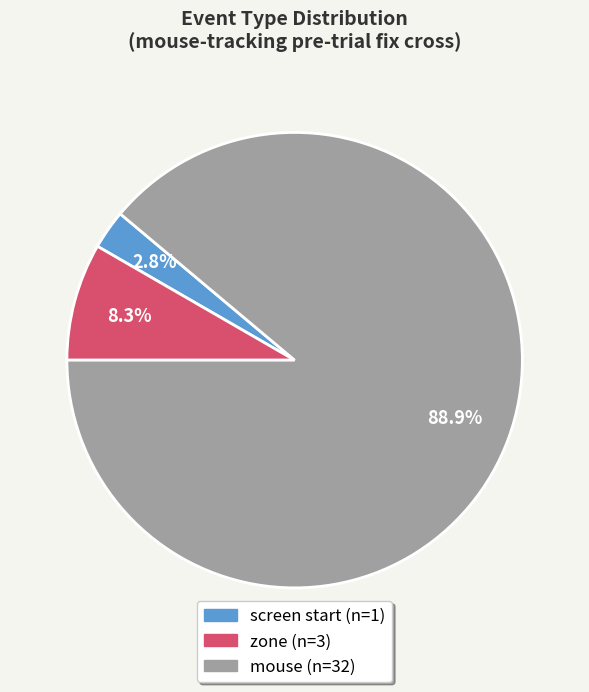

How many slices are in this pie chart?

3